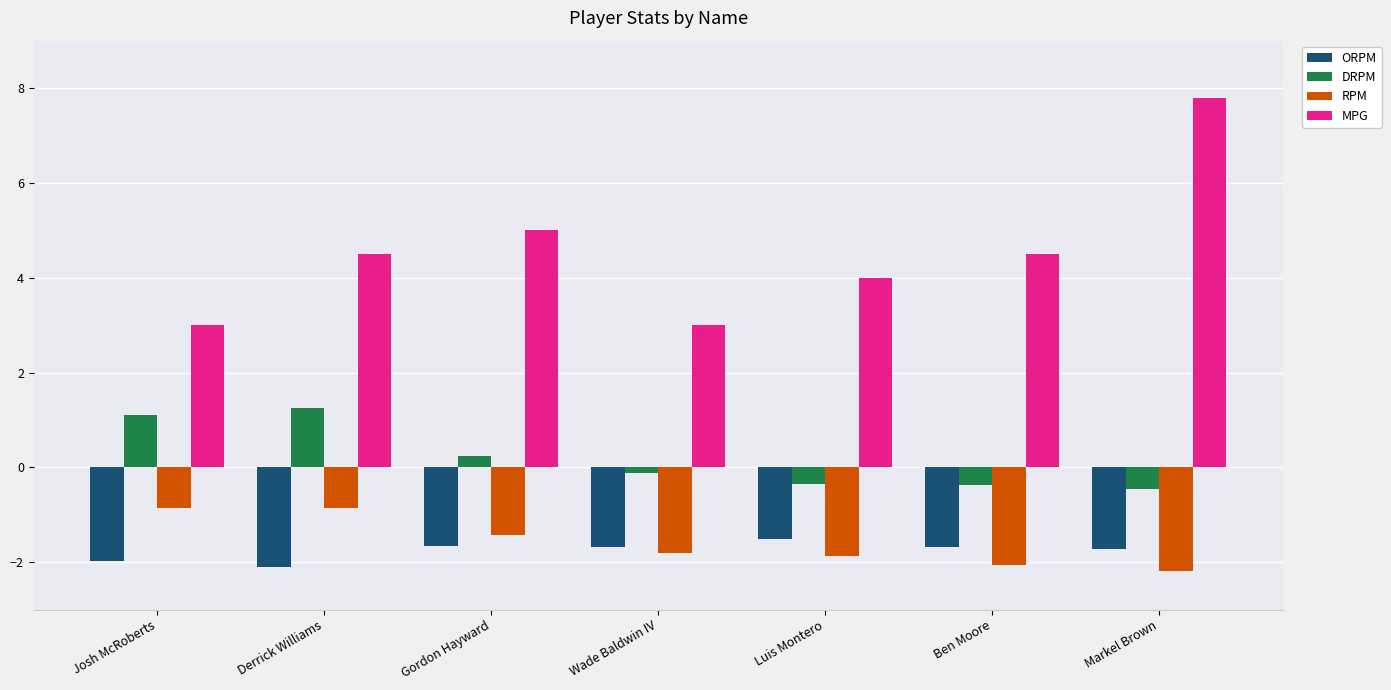

What position from the left is Josh McRoberts?

1